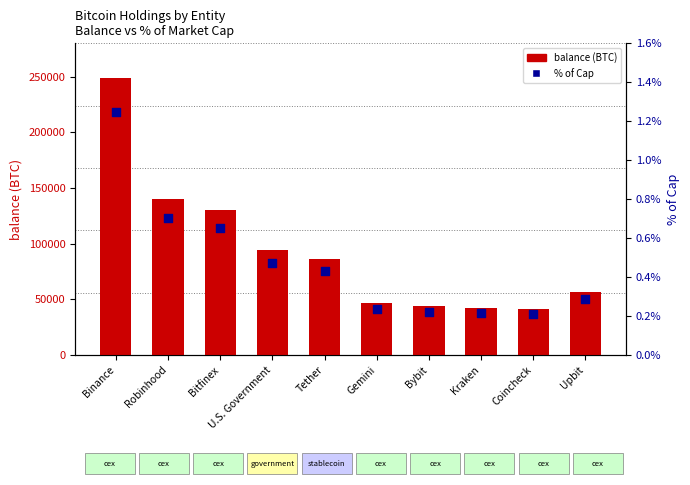

At how many categories does at least one series exceed 119029?

3